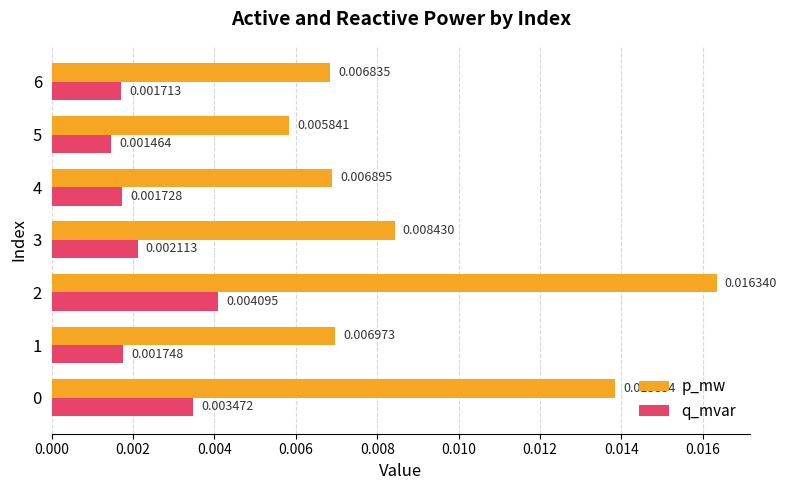

List the series in order of their peak value, lowest first.

q_mvar, p_mw